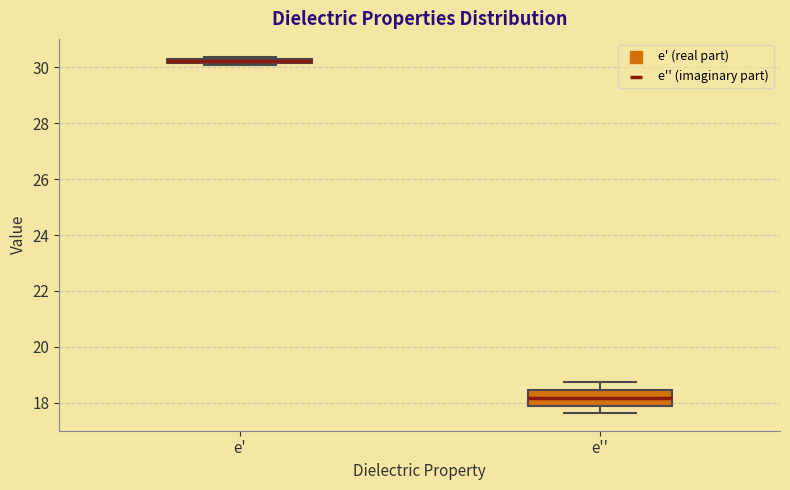

Where is the upper edge of the box for e' on the y-axis? The values are not printed on the chart, so give them approximately, as read against the axis.

30.4